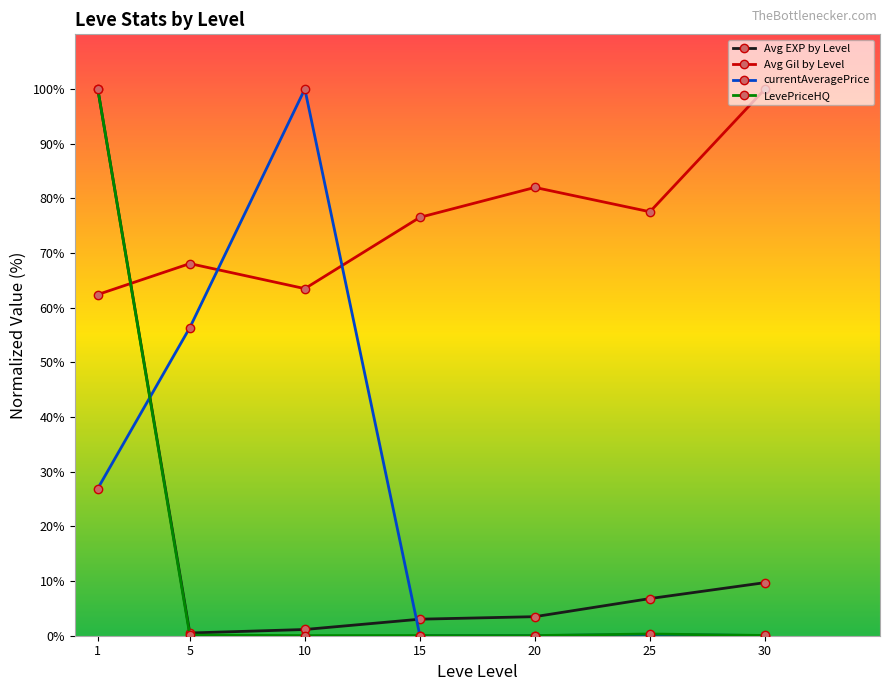

True or false: LevePriceHQ has more than 2 points higher than both neighbors.

False